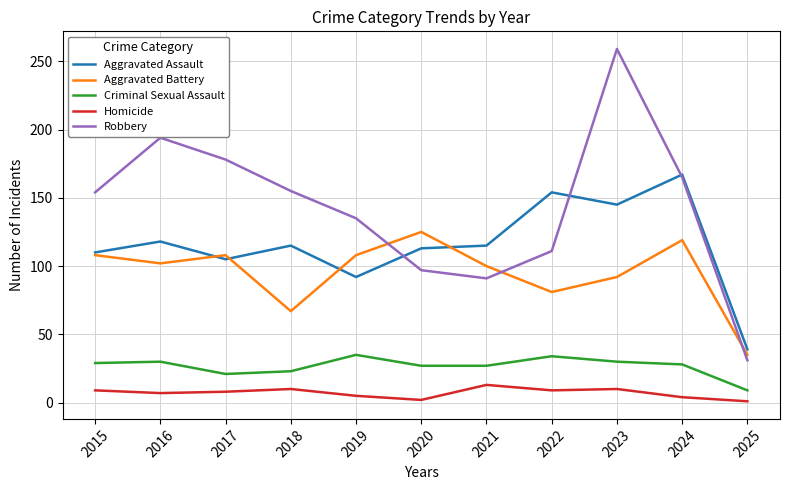

Which series has the largest range (max minus min)?

Robbery